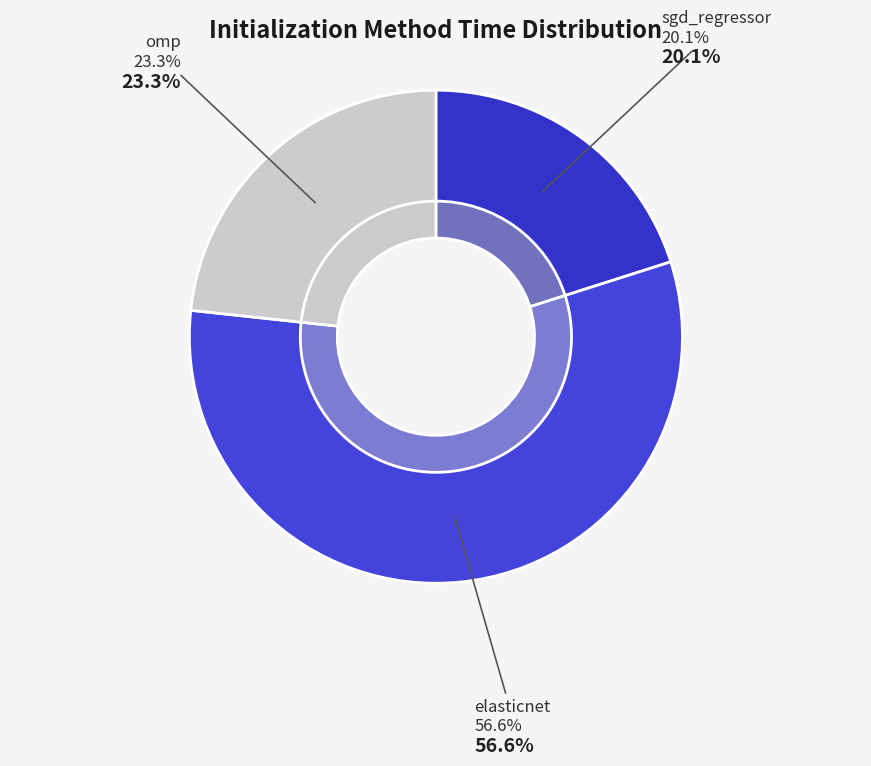

To the nearest percent, what portion does sgd_regressor represent?

20%